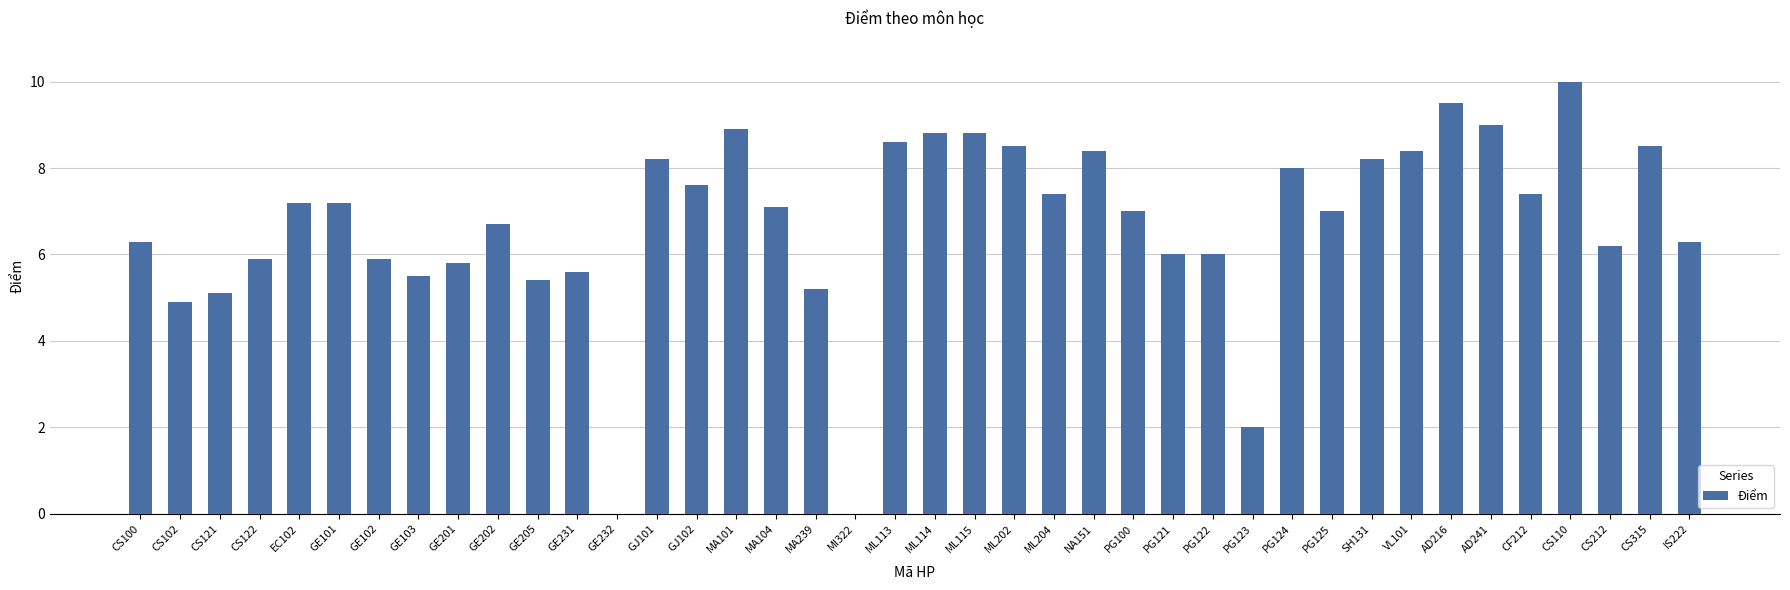

Reading left to right, transcribe all the data shown in this chart.

6.3	4.9	5.1	5.9	7.2	7.2	5.9	5.5	5.8	6.7	5.4	5.6	0.0	8.2	7.6	8.9	7.1	5.2	0.0	8.6	8.8	8.8	8.5	7.4	8.4	7.0	6.0	6.0	2.0	8.0	7.0	8.2	8.4	9.5	9.0	7.4	10.0	6.2	8.5	6.3